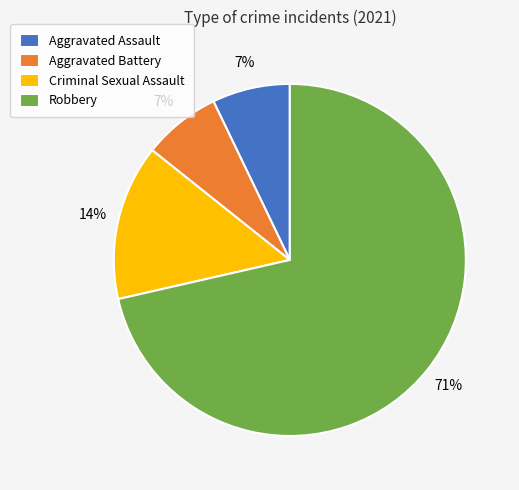

What is the majority slice?

Robbery